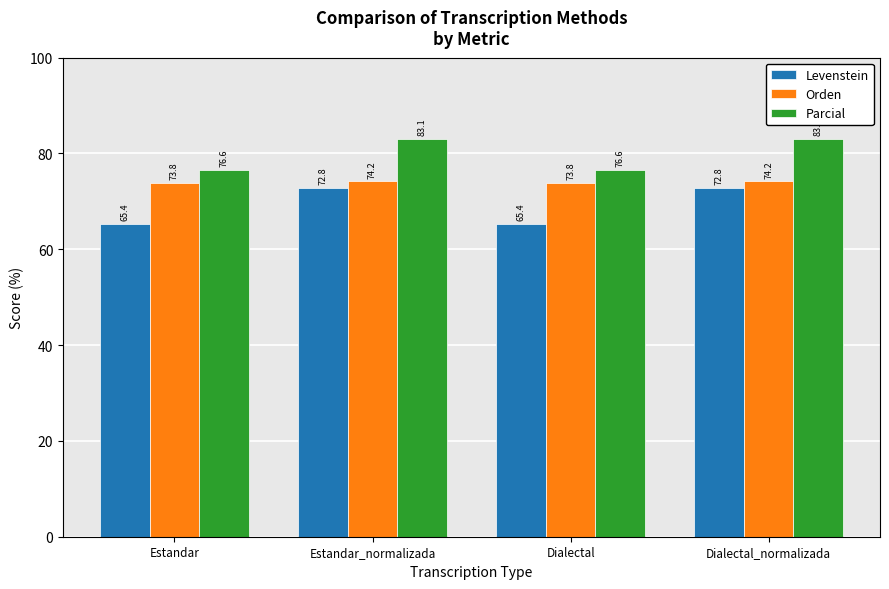

How many groups of bars are there?

4